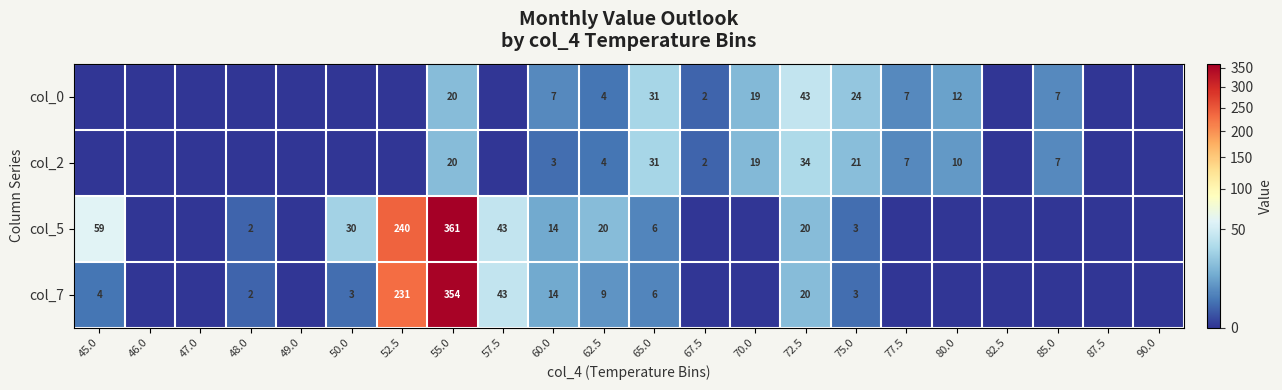

True or false: col_5 has a value of 638 at 55.0.

False